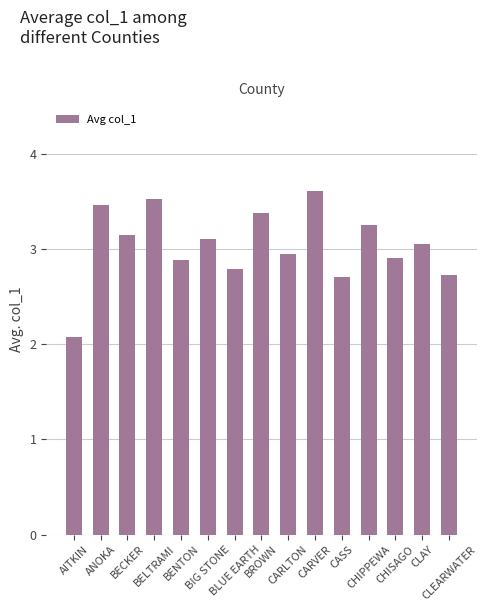

Is it true that the value at CLEARWATER is 2.7?

True